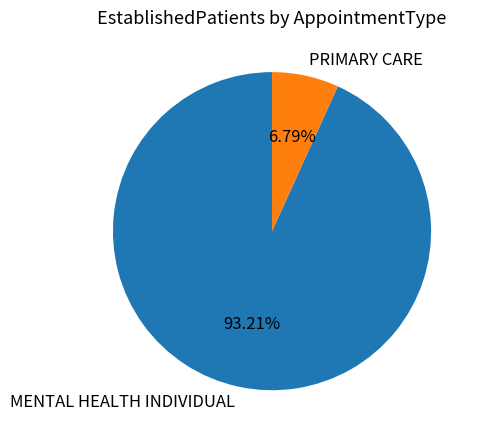

What is the largest slice in the pie chart?

MENTAL HEALTH INDIVIDUAL